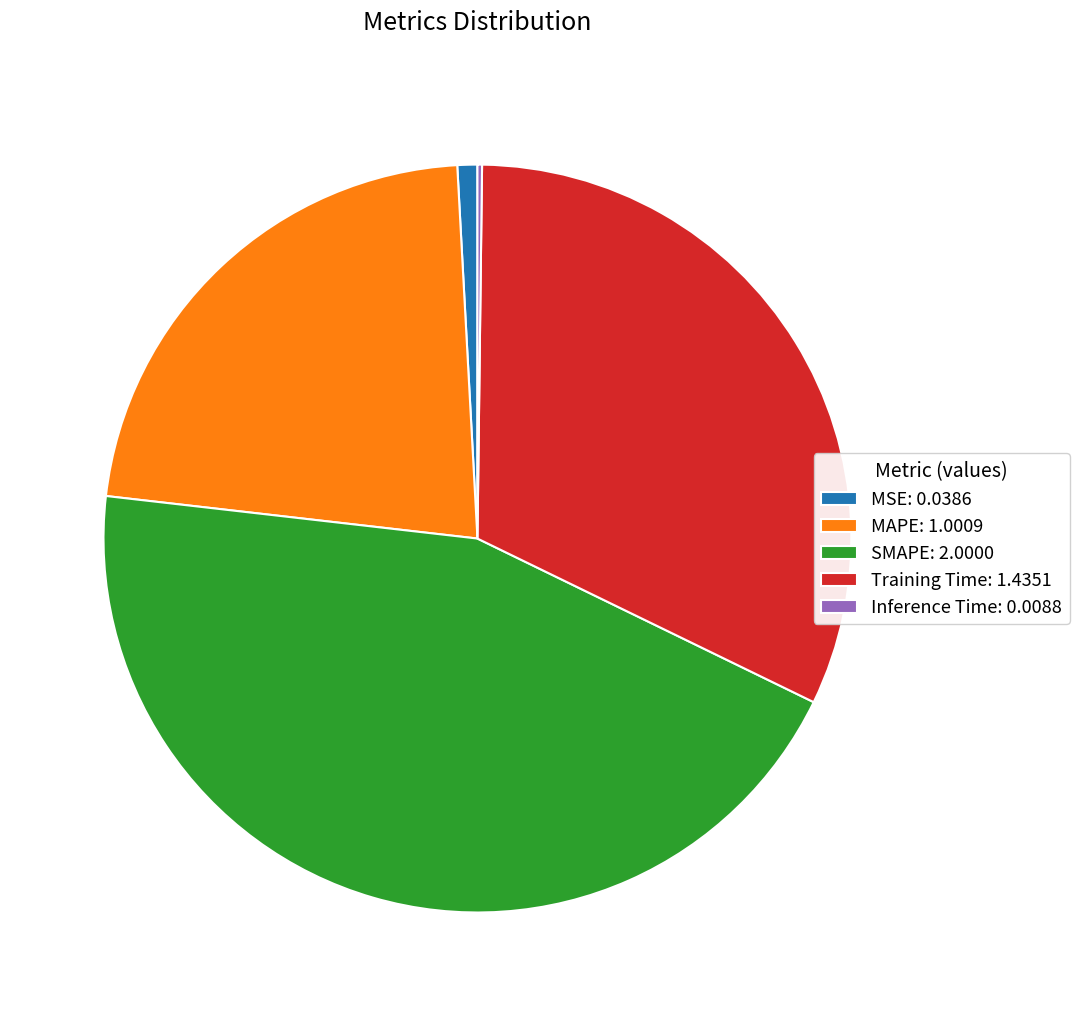

Does any single category account for the majority?

No